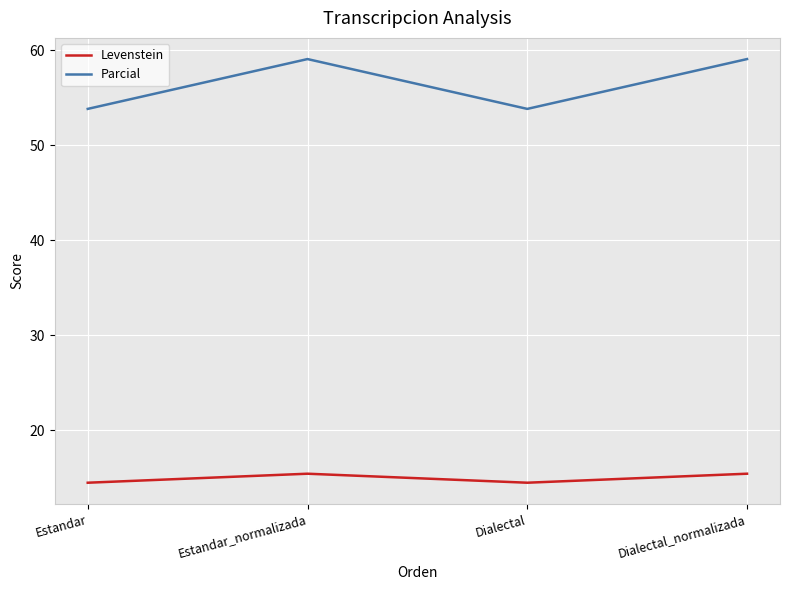

Is this an area chart (filled region under the line)?

No